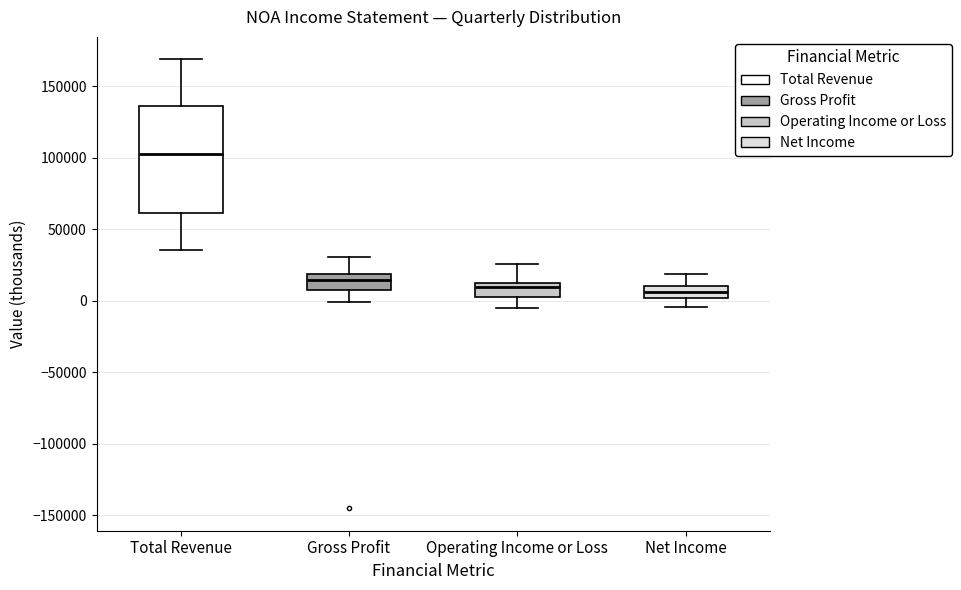

Which box has the highest median line?

Total Revenue